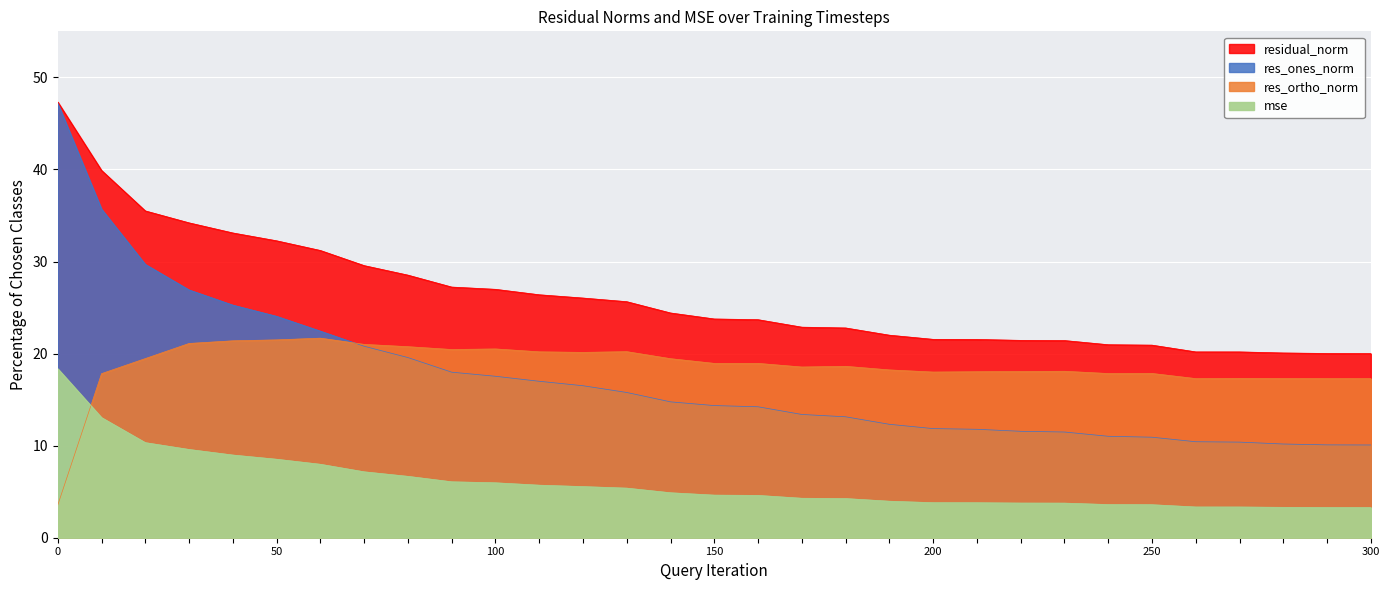

How many lines are shown in the chart?

4